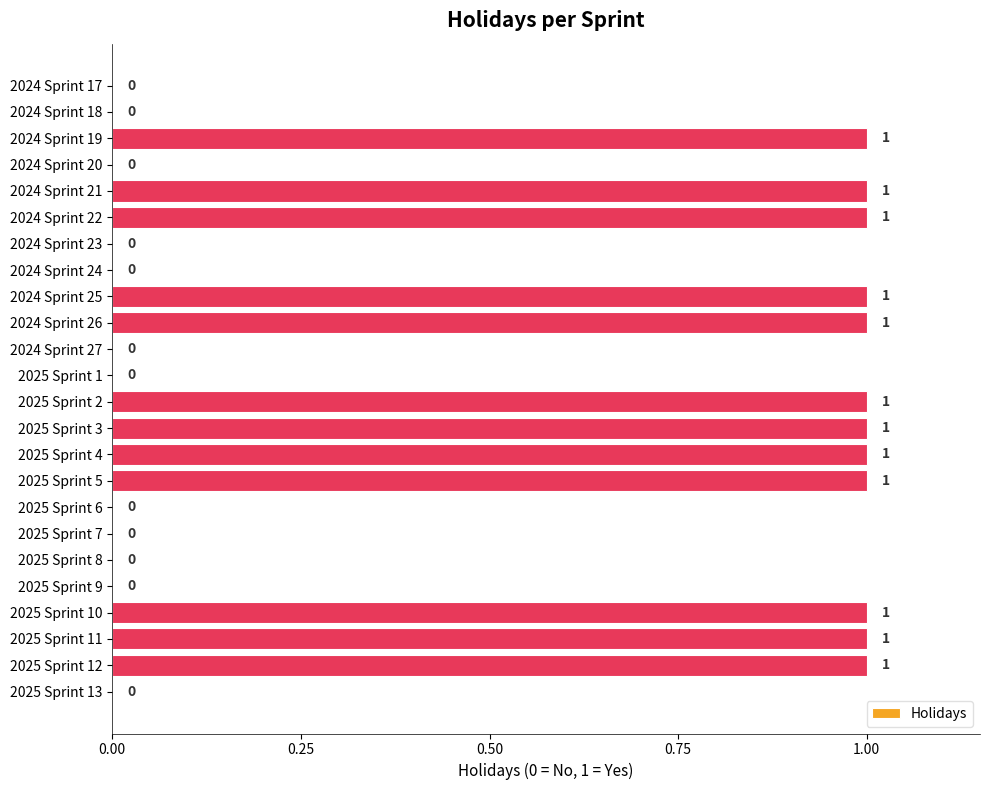

Between 2025 Sprint 2 and 2025 Sprint 6, which is larger?

2025 Sprint 2